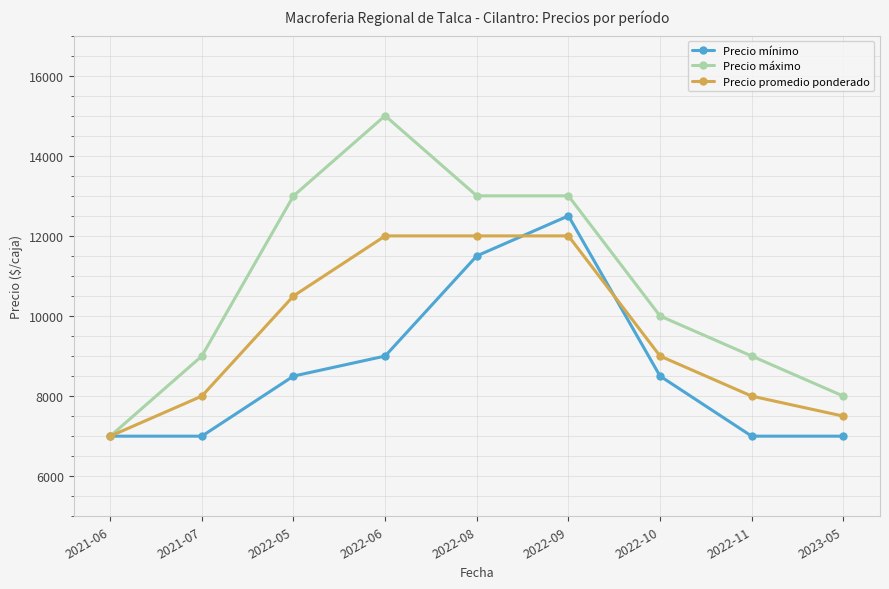

Where is the first local maximum for Precio mínimo?

2022-09